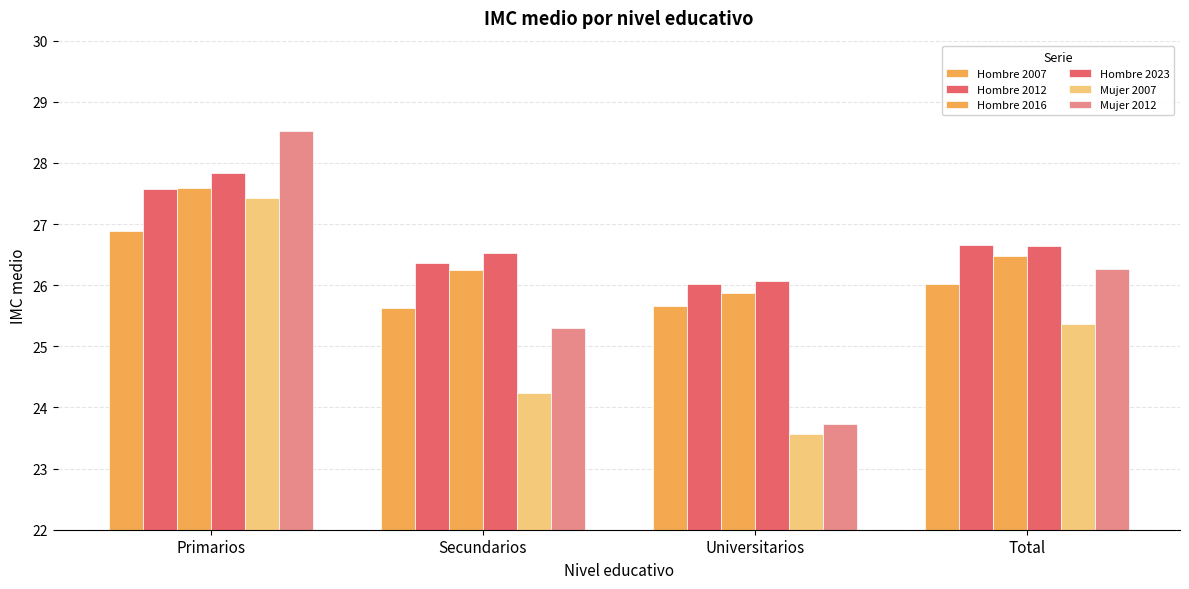

How many distinct data groups are displayed?

6